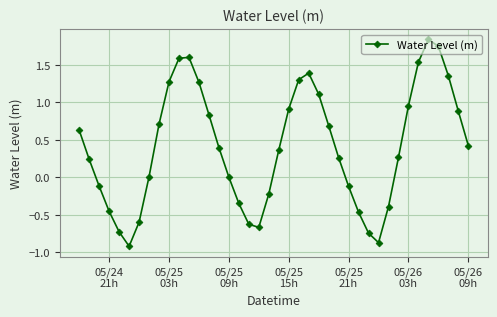

What is the difference between the second highest and second lowest values?

2.6